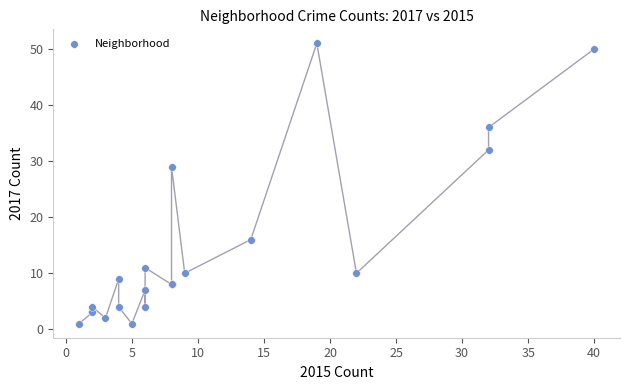

What Y value in the scatter plot is closest to 26?

29